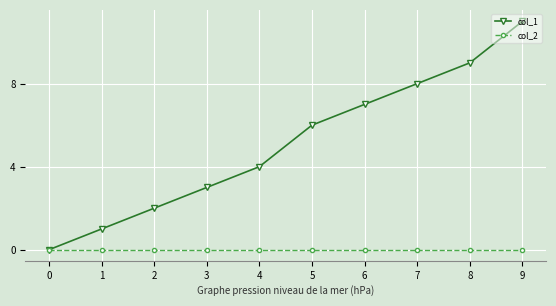

Reading left to right, extract all data points from this chart.

col_1: 0=0	1=1	2=2	3=3	4=4	5=6	6=7	7=8	8=9	9=11
col_2: 0=0	1=0	2=0	3=0	4=0	5=0	6=0	7=0	8=0	9=0